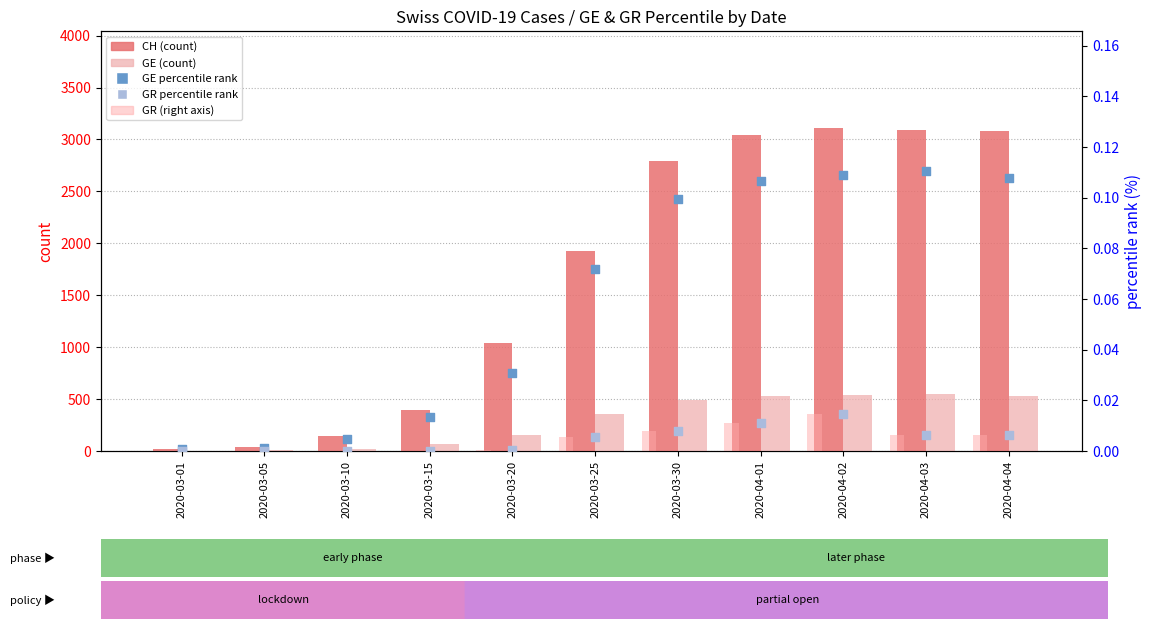

Is the value of GE at 2020-03-15 greater than the value of CH (total) at 2020-04-03?

No